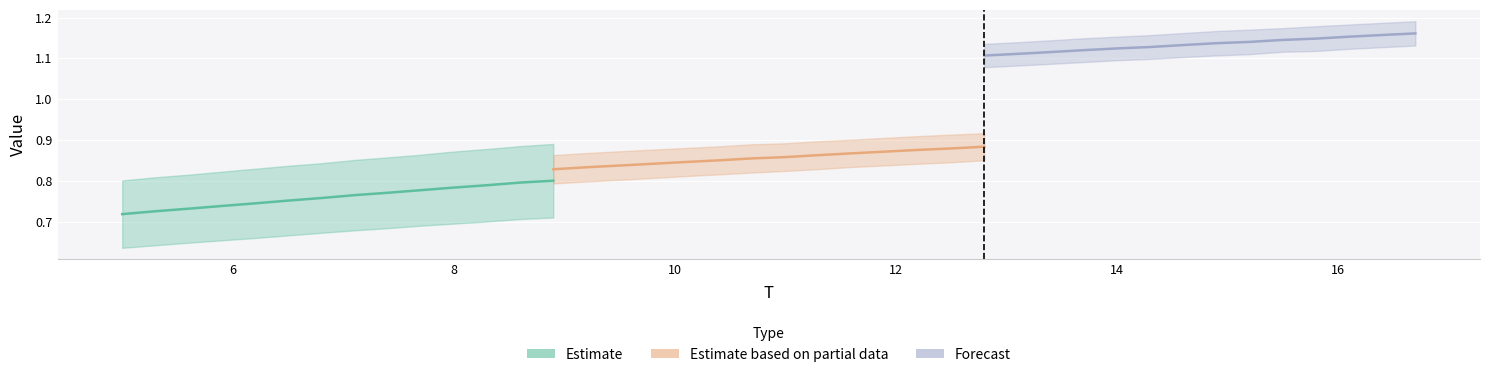

True or false: Estimate has a value of 1.1 at 12.

False